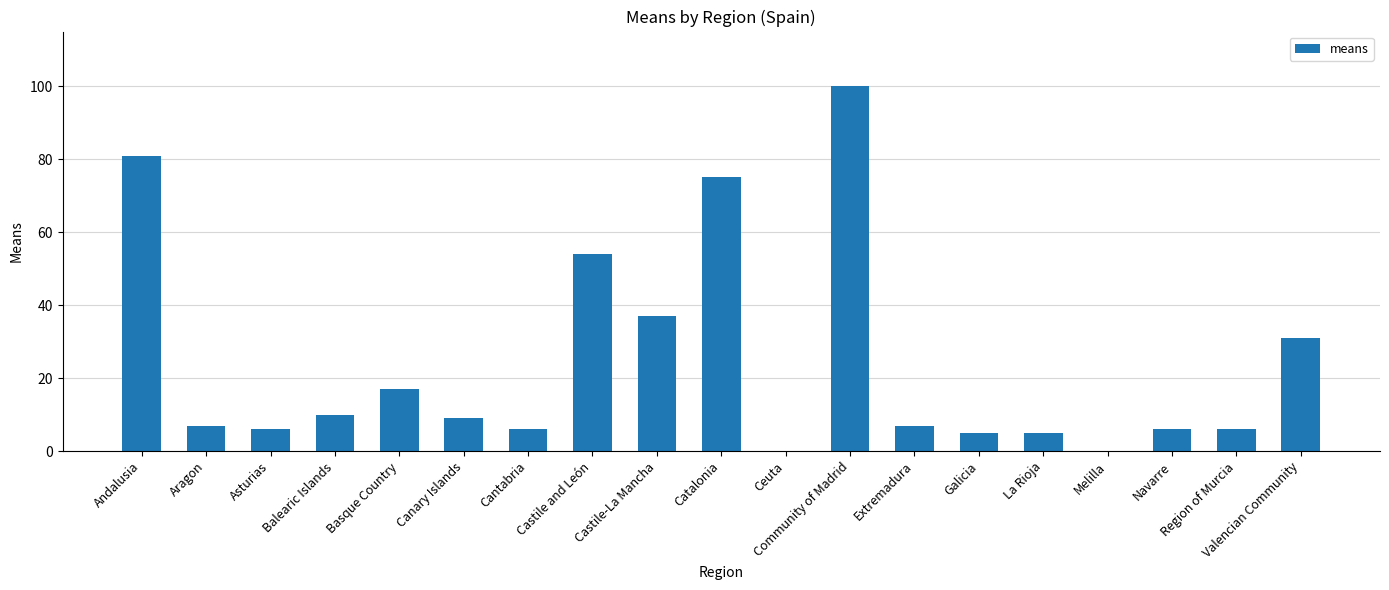

Reading left to right, extract all data points from this chart.

Andalusia=81	Aragon=7	Asturias=6	Balearic Islands=10	Basque Country=17	Canary Islands=9	Cantabria=6	Castile and León=54	Castile-La Mancha=37	Catalonia=75	Ceuta=0	Community of Madrid=100	Extremadura=7	Galicia=5	La Rioja=5	Melilla=0	Navarre=6	Region of Murcia=6	Valencian Community=31